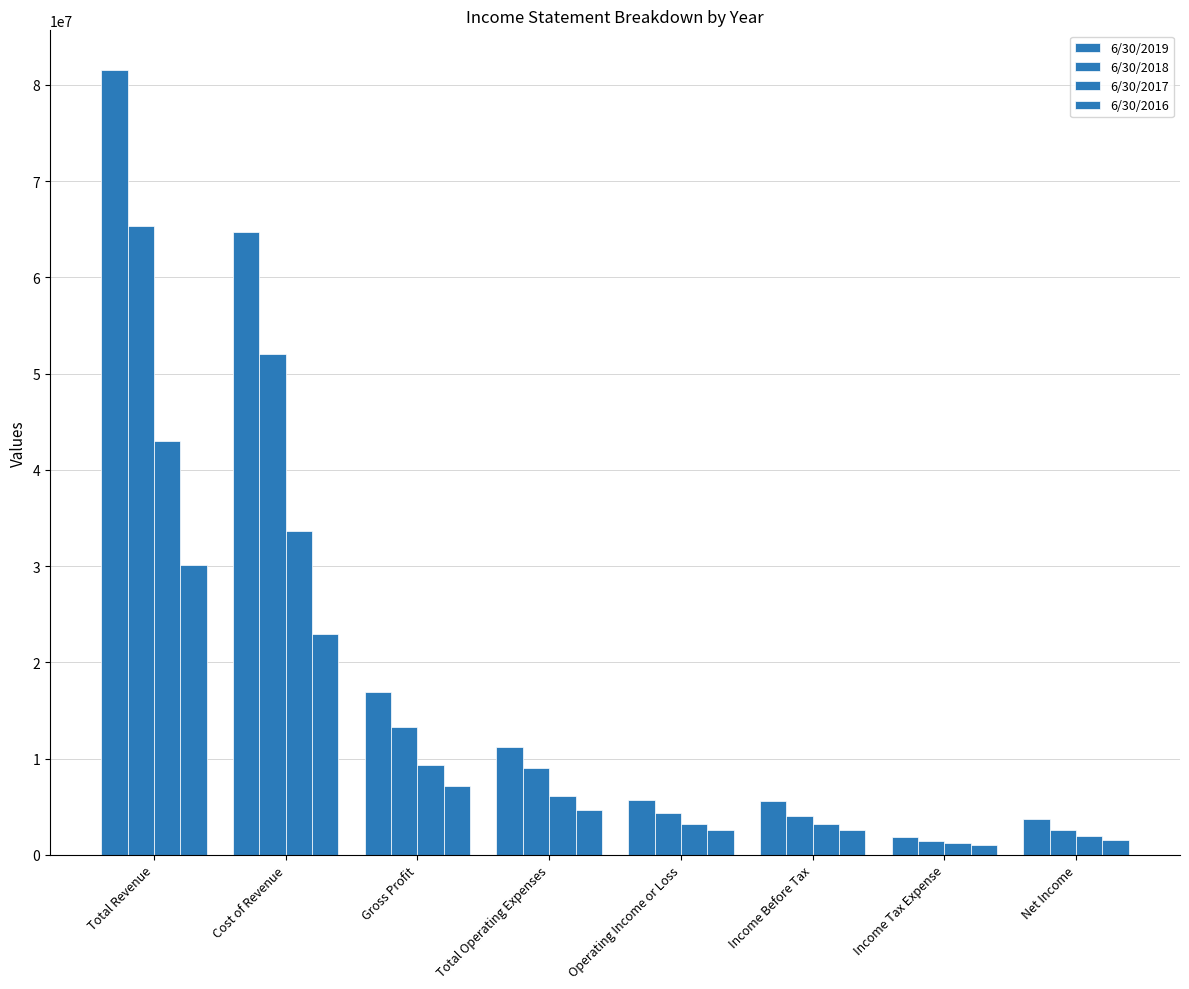

Reading right to left, list all the values displayed in this chart.

6/30/2019: Net Income=3706000	Income Tax Expense=1802000	Income Before Tax=5602000	Operating Income or Loss=5722000	Total Operating Expenses=11169000	Gross Profit=16891000	Cost of Revenue=64705000	Total Revenue=81596000
6/30/2018: Net Income=2569249	Income Tax Expense=1460069	Income Before Tax=4050786	Operating Income or Loss=4297485	Total Operating Expenses=9005122	Gross Profit=13302607	Cost of Revenue=52060977	Total Revenue=65363585
6/30/2017: Net Income=1923956	Income Tax Expense=1193129	Income Before Tax=3151410	Operating Income or Loss=3220385	Total Operating Expenses=6124381	Gross Profit=9344766	Cost of Revenue=33690697	Total Revenue=43035463
6/30/2016: Net Income=1523833	Income Tax Expense=1025547	Income Before Tax=2549380	Operating Income or Loss=2549151	Total Operating Expenses=4643430	Gross Profit=7192581	Cost of Revenue=22951055	Total Revenue=30143636